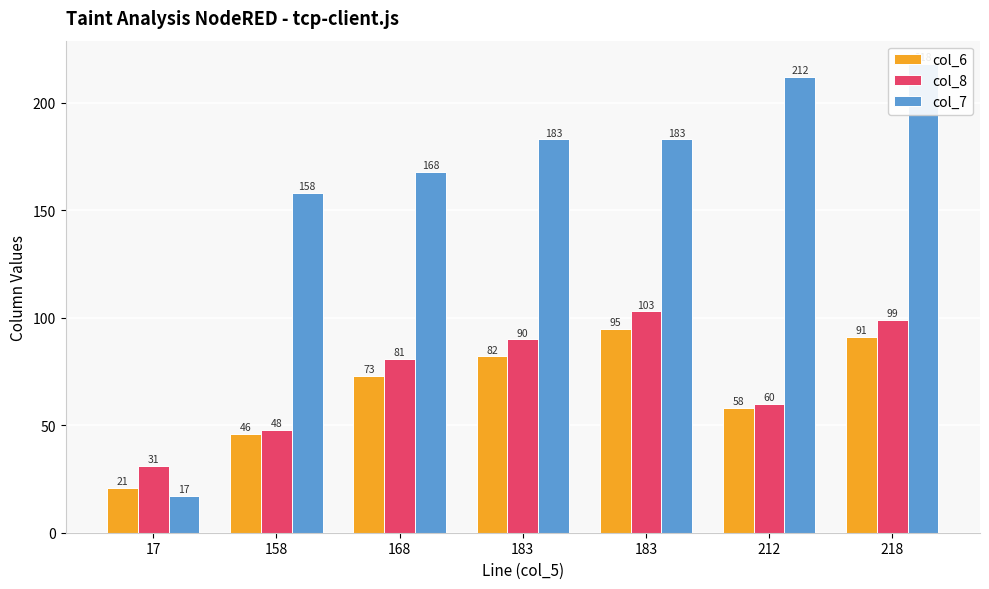

What is the difference between the maximum and second lowest values in the col_6 series?

49